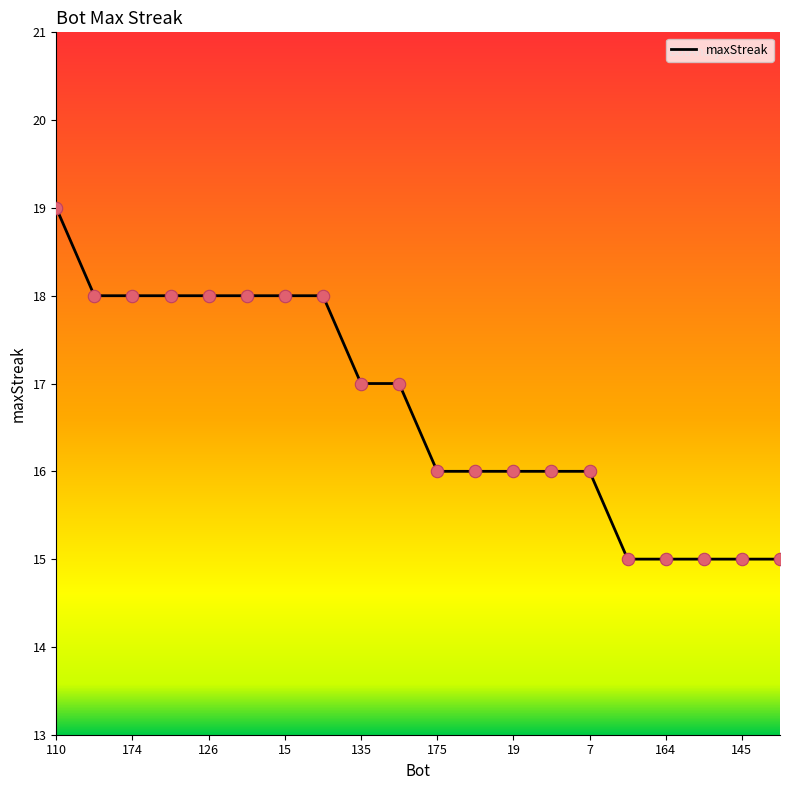

What is the maximum value shown in the chart?

19